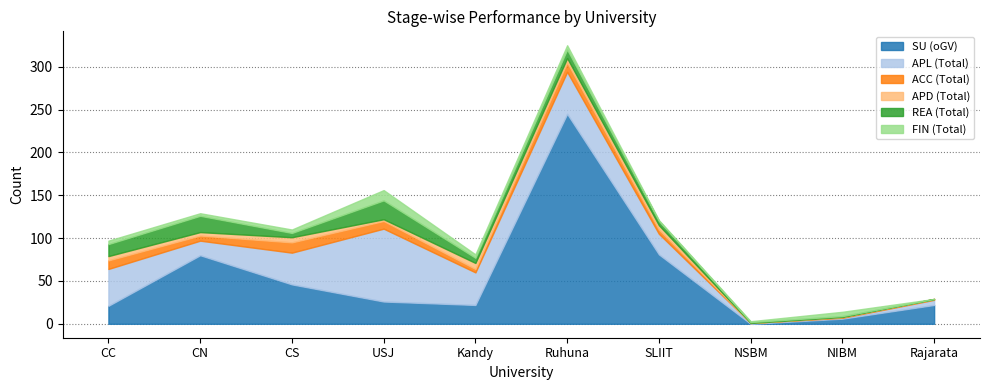

How many lines are shown in the chart?

6